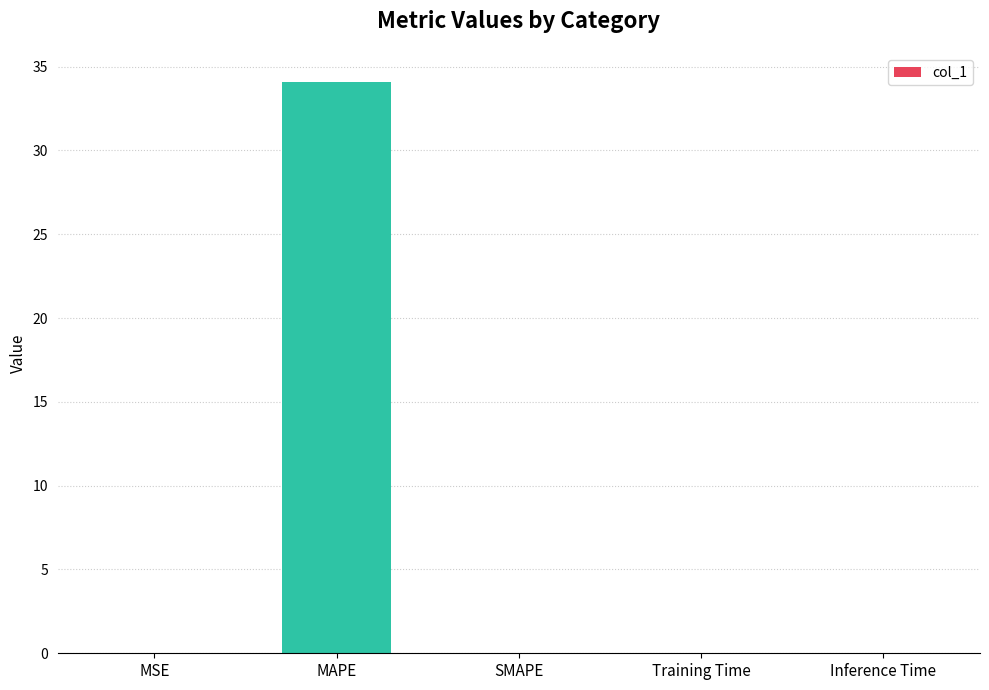

What is the greatest value displayed?

34.1